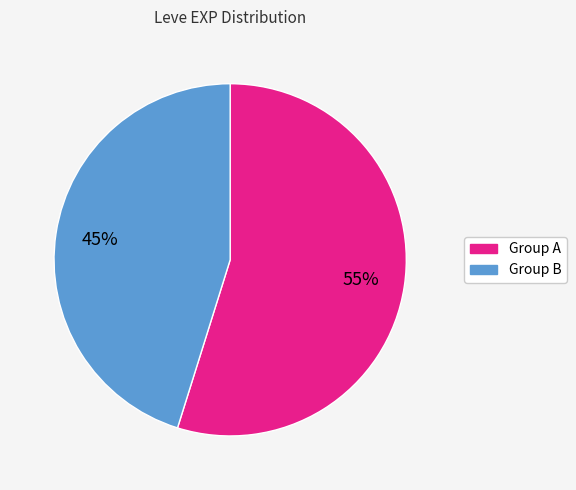

To the nearest percent, what is the difference between the largest and smallest slice percentages?

10%